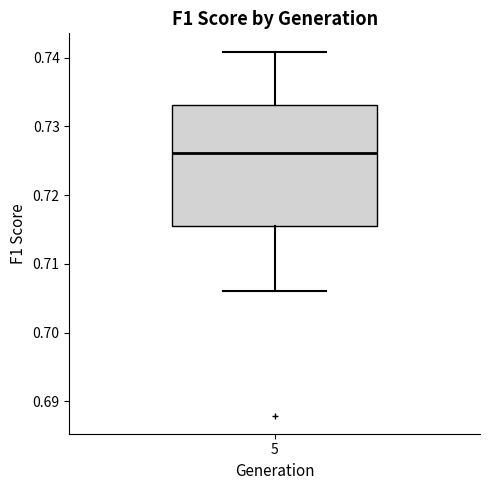

Transcribe this box plot: give where the median line is, the range the box spans, and where the two whiskers end, as read against the y-axis. The values are not printed on the chart, so give them approximately, as read against the axis.

median 0.726, box 0.715 to 0.733, whiskers 0.706 to 0.741